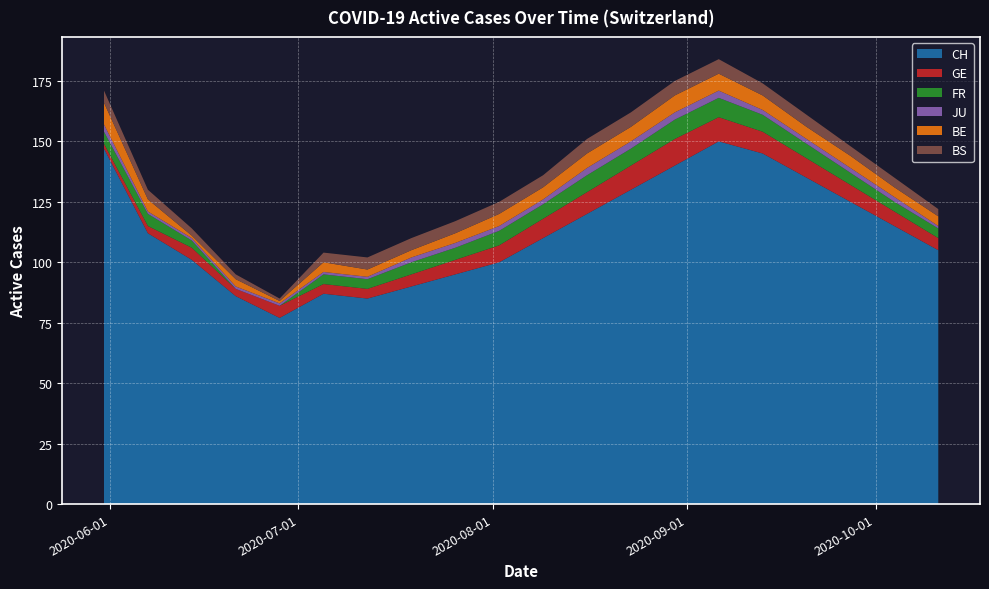

Reading left to right, extract all data points from this chart.

CH: 2020-05-31=147	2020-06-07=112	2020-06-14=101	2020-06-21=86	2020-06-28=77	2020-07-05=87	2020-07-12=85	2020-07-19=90	2020-07-26=95	2020-08-02=100	2020-08-09=110	2020-08-16=120	2020-08-23=130	2020-08-30=140	2020-09-06=150	2020-09-13=145	2020-09-20=135	2020-09-27=125	2020-10-04=115	2020-10-11=105
GE: 2020-05-31=2	2020-06-07=3	2020-06-14=5	2020-06-21=3	2020-06-28=5	2020-07-05=4	2020-07-12=4	2020-07-19=5	2020-07-26=6	2020-08-02=7	2020-08-09=8	2020-08-16=9	2020-08-23=10	2020-08-30=11	2020-09-06=10	2020-09-13=9	2020-09-20=8	2020-09-27=7	2020-10-04=6	2020-10-11=5
FR: 2020-05-31=5	2020-06-07=5	2020-06-14=3	2020-06-21=0	2020-06-28=0	2020-07-05=4	2020-07-12=4	2020-07-19=5	2020-07-26=5	2020-08-02=6	2020-08-09=6	2020-08-16=7	2020-08-23=7	2020-08-30=8	2020-09-06=8	2020-09-13=7	2020-09-20=6	2020-09-27=5	2020-10-04=4	2020-10-11=4
JU: 2020-05-31=3	2020-06-07=1	2020-06-14=1	2020-06-21=1	2020-06-28=1	2020-07-05=1	2020-07-12=1	2020-07-19=2	2020-07-26=2	2020-08-02=2	2020-08-09=2	2020-08-16=3	2020-08-23=3	2020-08-30=3	2020-09-06=3	2020-09-13=2	2020-09-20=2	2020-09-27=2	2020-10-04=2	2020-10-11=1
BE: 2020-05-31=9	2020-06-07=5	2020-06-14=1	2020-06-21=3	2020-06-28=1	2020-07-05=4	2020-07-12=3	2020-07-19=3	2020-07-26=4	2020-08-02=5	2020-08-09=5	2020-08-16=6	2020-08-23=6	2020-08-30=7	2020-09-06=7	2020-09-13=6	2020-09-20=5	2020-09-27=5	2020-10-04=4	2020-10-11=4
BS: 2020-05-31=5	2020-06-07=4	2020-06-14=3	2020-06-21=2	2020-06-28=1	2020-07-05=4	2020-07-12=5	2020-07-19=5	2020-07-26=5	2020-08-02=5	2020-08-09=5	2020-08-16=6	2020-08-23=6	2020-08-30=6	2020-09-06=6	2020-09-13=5	2020-09-20=5	2020-09-27=4	2020-10-04=4	2020-10-11=3